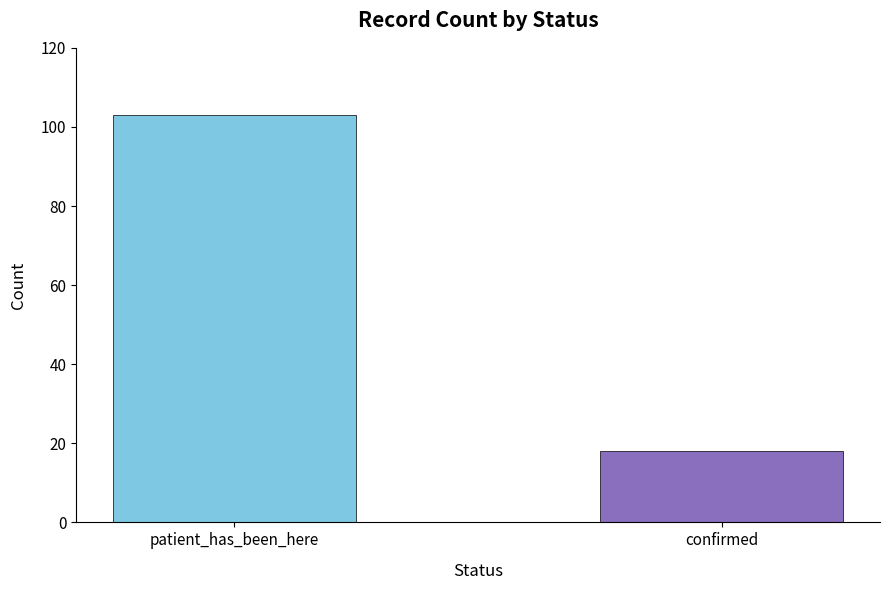

Is it true that the value at patient_has_been_here is 103?

True